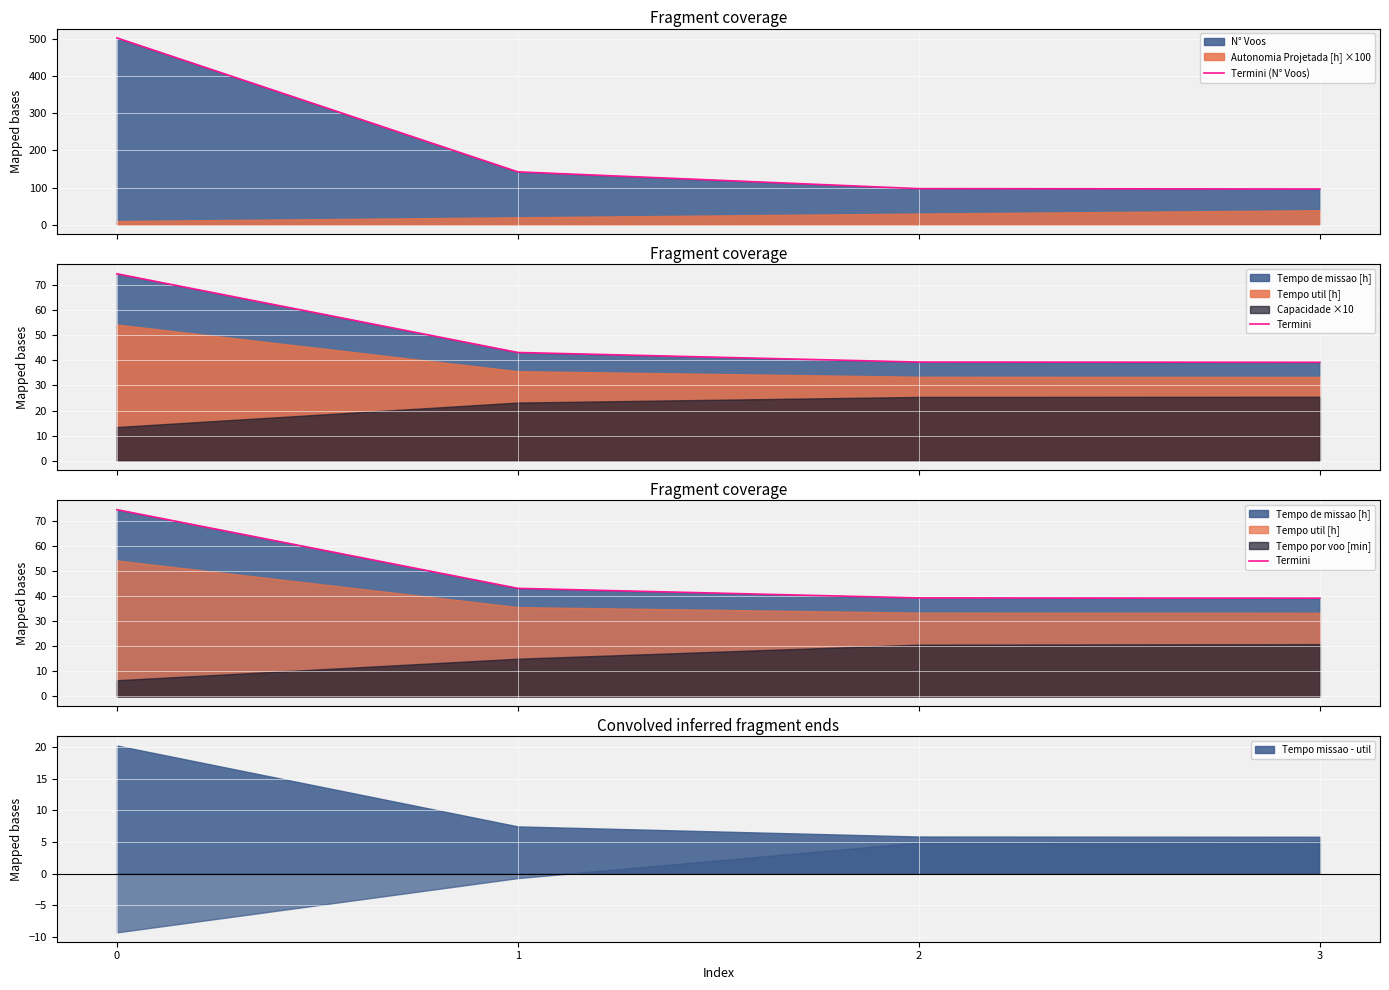

At how many categories does at least one series exceed 179?

1